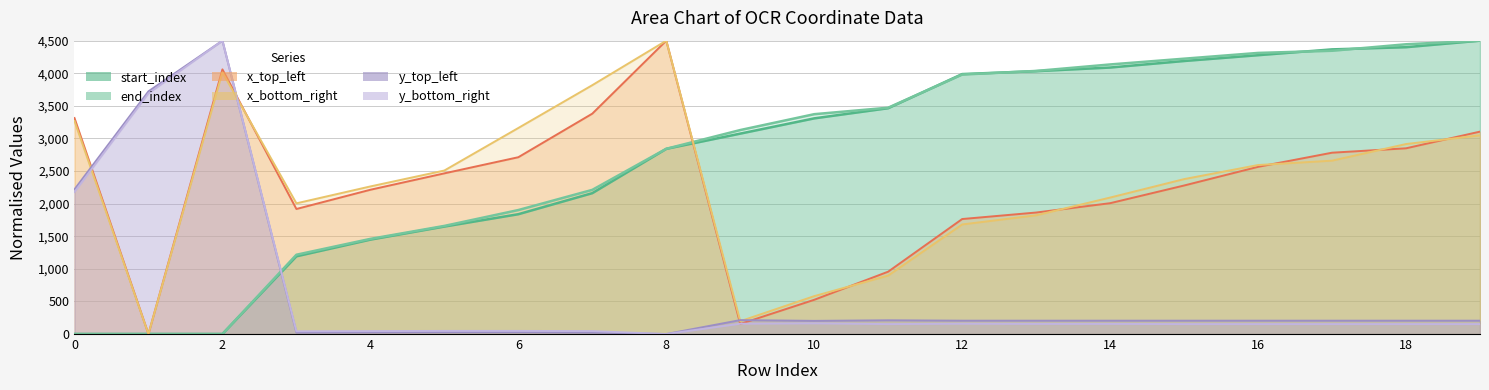

What is the maximum value shown in the chart?

4500.0